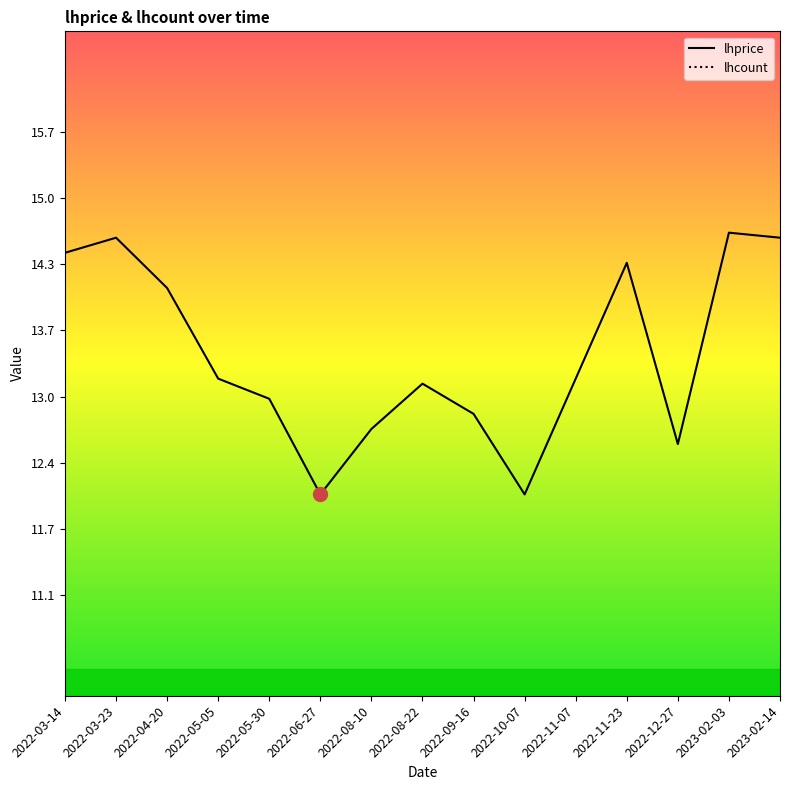

Rank the series by their maximum value, from lowest to highest.

lhcount, lhprice